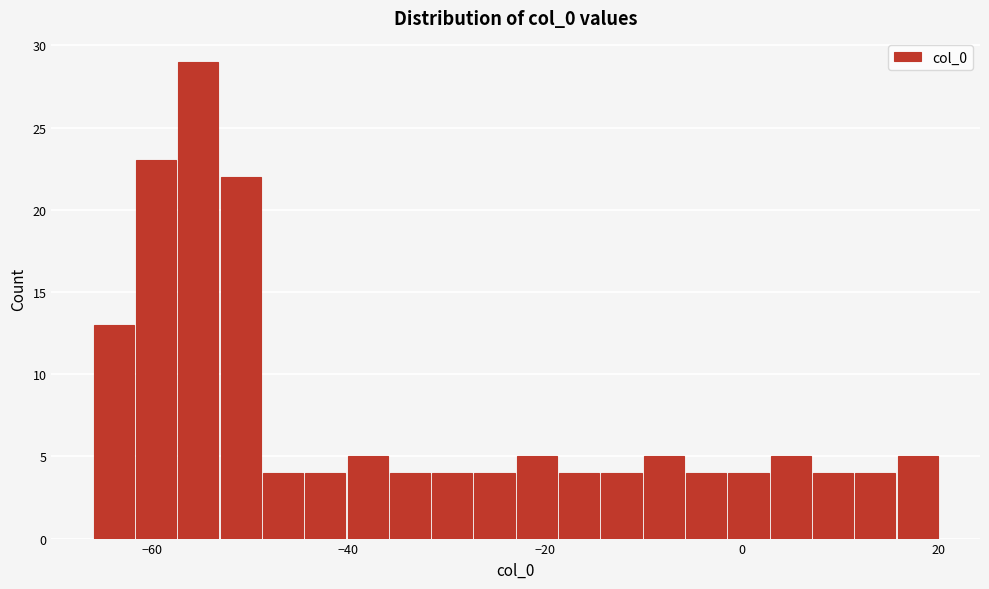

Read against the x-axis, roughly where is the centre of the tallest bar?

-56